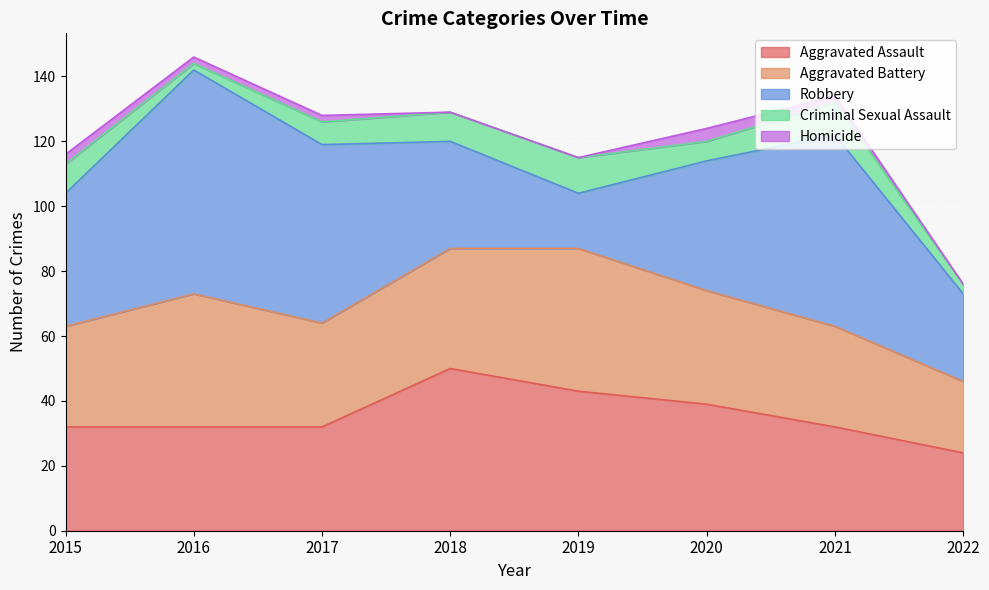

What is the value of the Aggravated Battery point at the 3rd from the left?

32